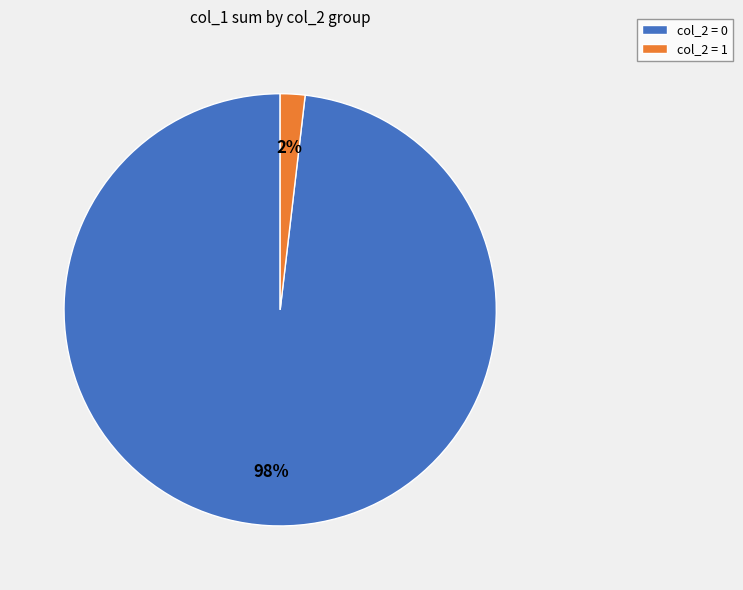

To the nearest percent, what portion does col_2 = 0 represent?

98%